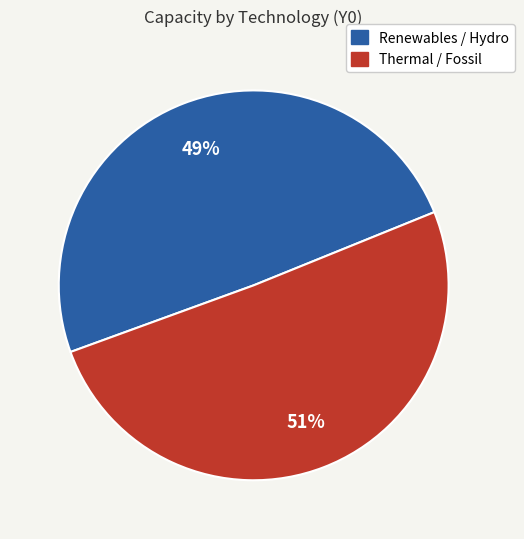

To the nearest percent, what is the average slice percentage?

50%